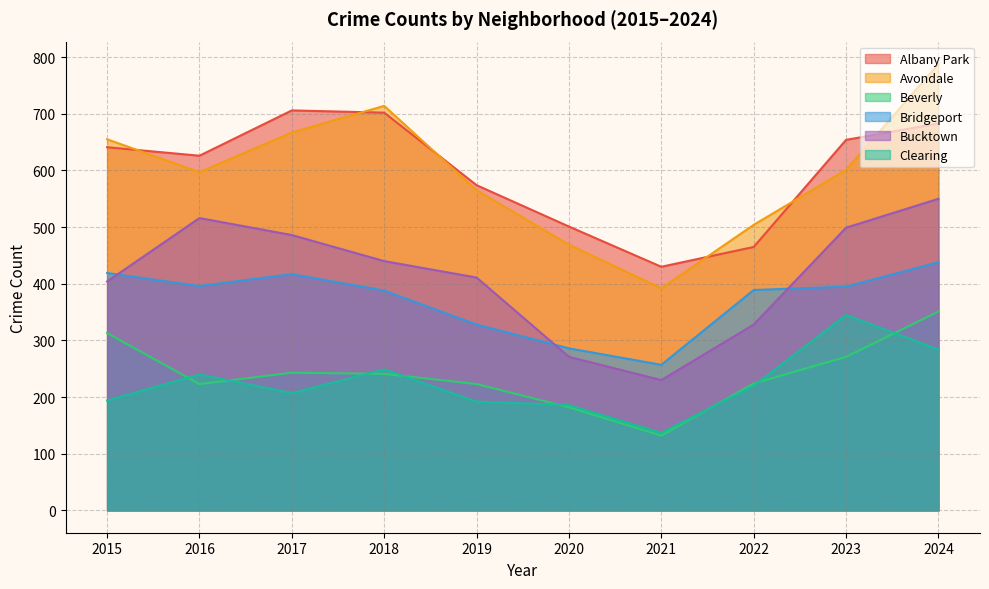

What is the total value across all series at 2021?

1578